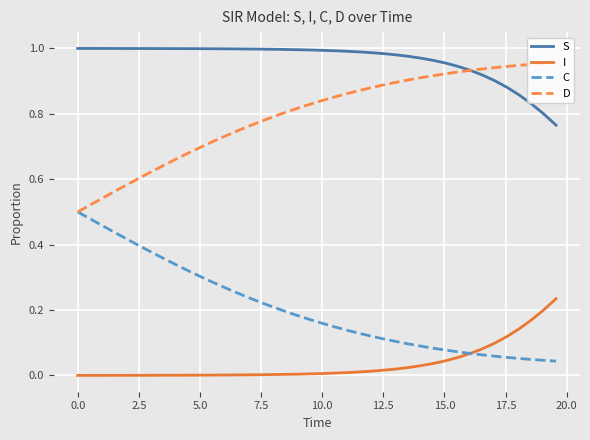

True or false: C and S intersect in this chart.

False